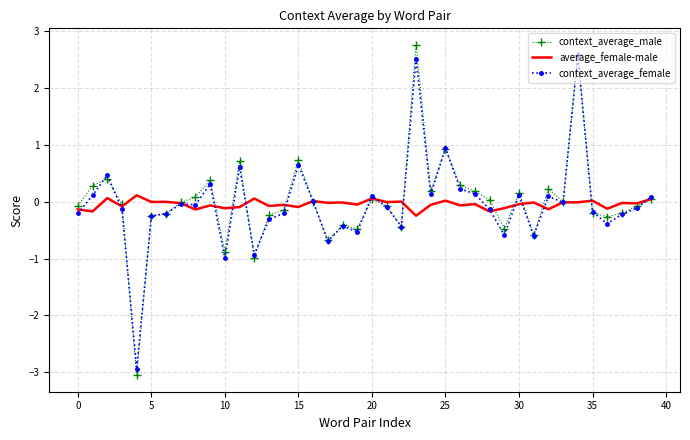

Which series has the largest range (max minus min)?

context_average_male